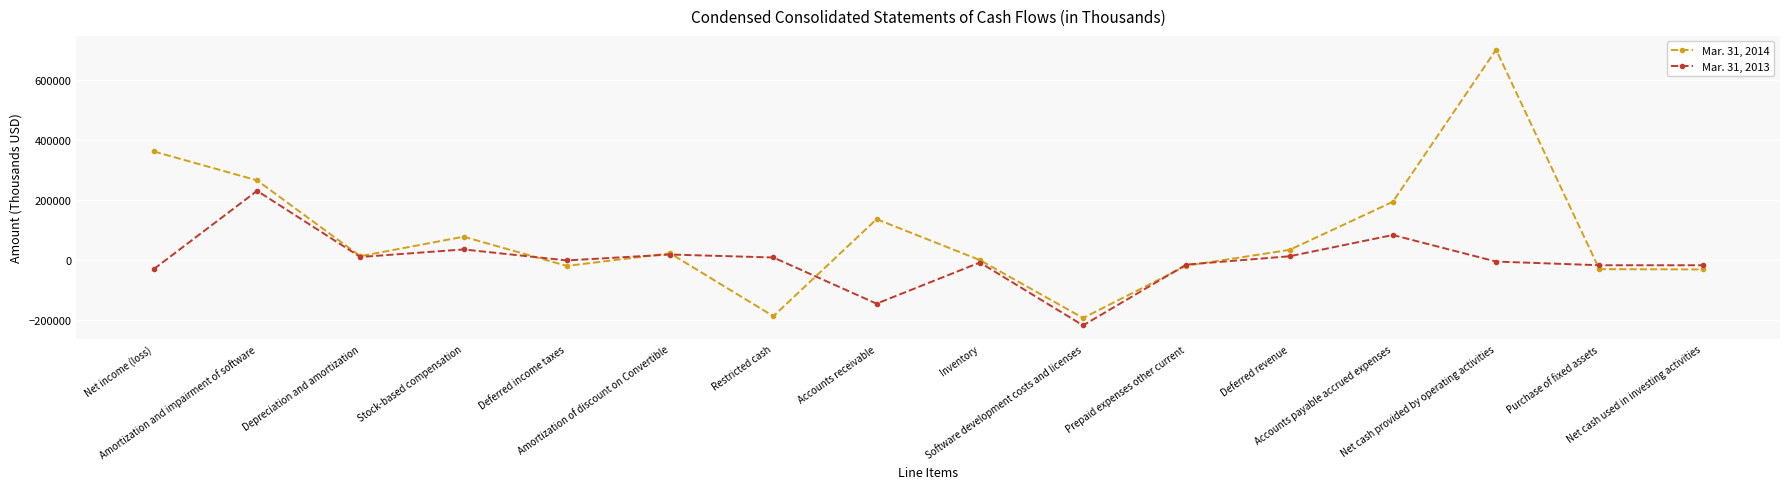

Rank the series by their average value, from highest to lowest.

Mar. 31, 2014, Mar. 31, 2013